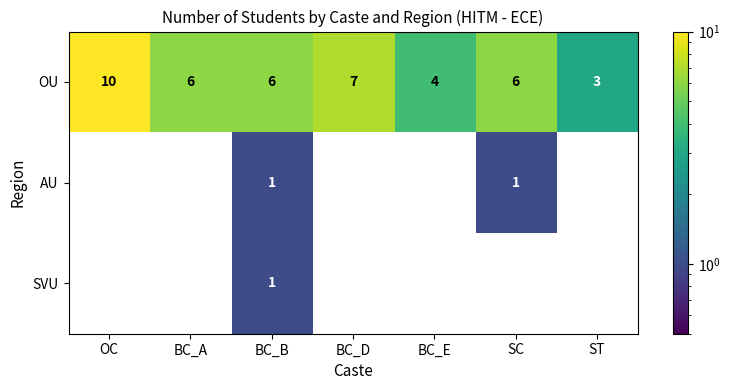

How many SVU values are between 0 and 1?

7